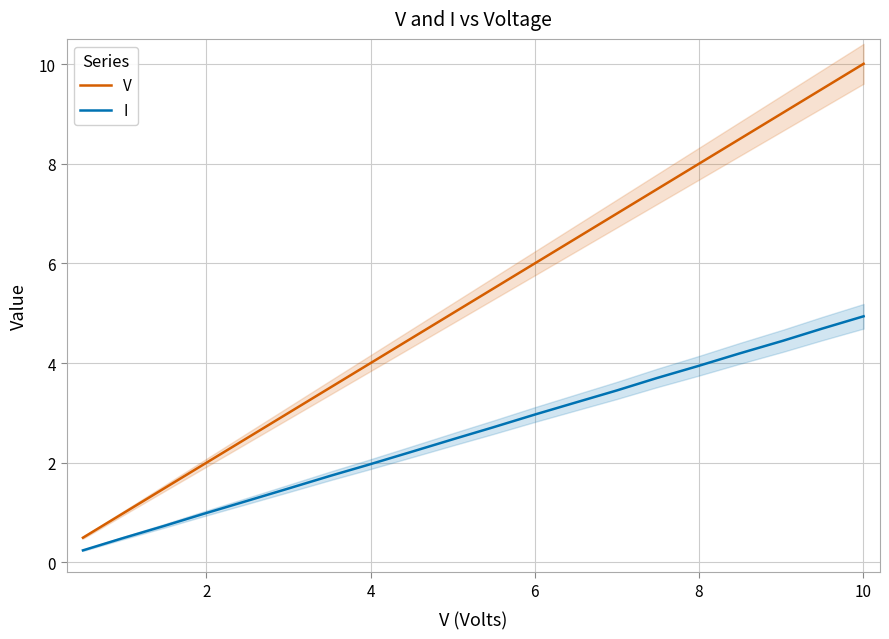

What is the lowest value of the V series?

0.5